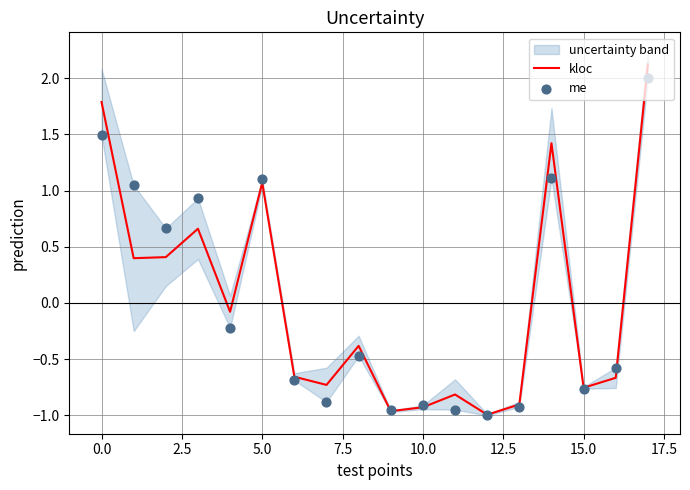

Which series contains the lowest Y value?

me